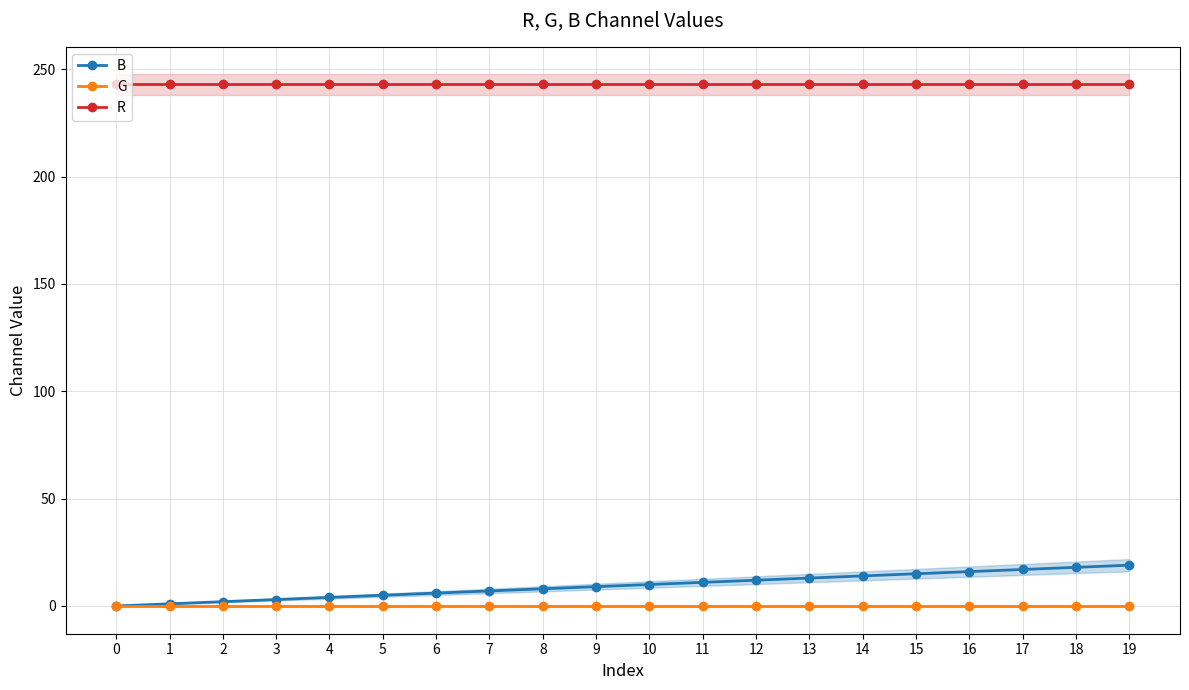

Which series has the widest spread of values?

B